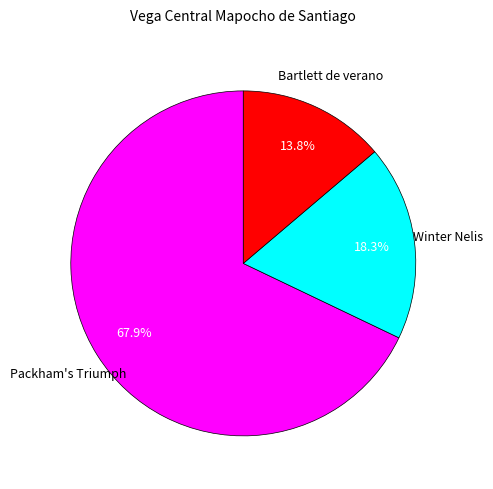

Does any single category account for the majority?

Yes